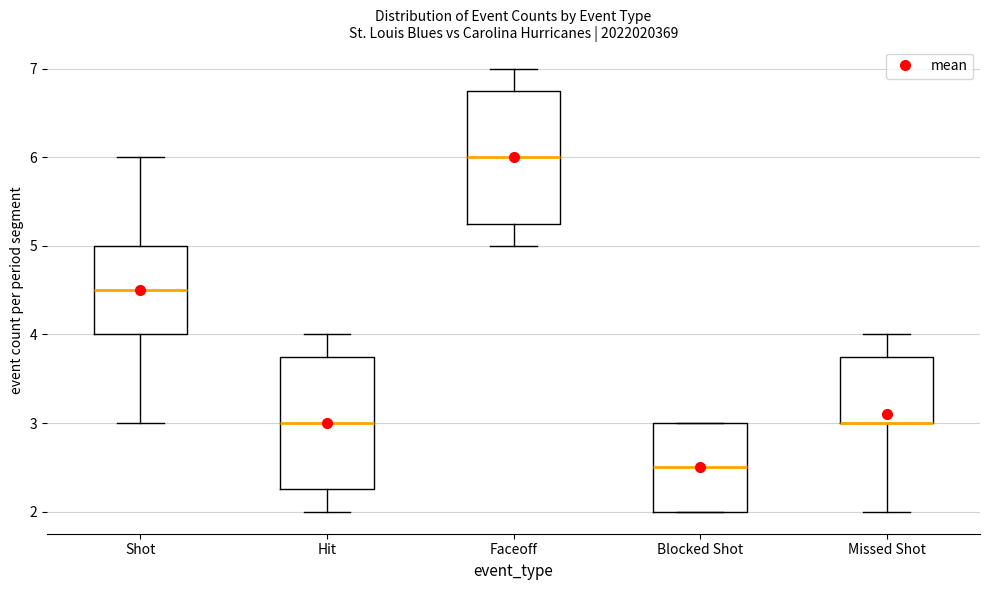

Reading left to right, transcribe this box plot: for each box, give where its median line is, the range the box spans, and where its two whiskers end, as read against the y-axis. The values are not printed on the chart, so give them approximately, as read against the axis.

Shot: median 4.5, box 4.0 to 5.0, whiskers 3.0 to 6.0
Hit: median 3.0, box 2.3 to 3.8, whiskers 2.0 to 4.0
Faceoff: median 6.0, box 5.3 to 6.8, whiskers 5.0 to 7.0
Blocked Shot: median 2.5, box 2.0 to 3.0, whiskers 2.0 to 3.0
Missed Shot: median 3.0 (drawn on the box's lower edge), box 3.0 to 3.8, whiskers 2.0 to 4.0